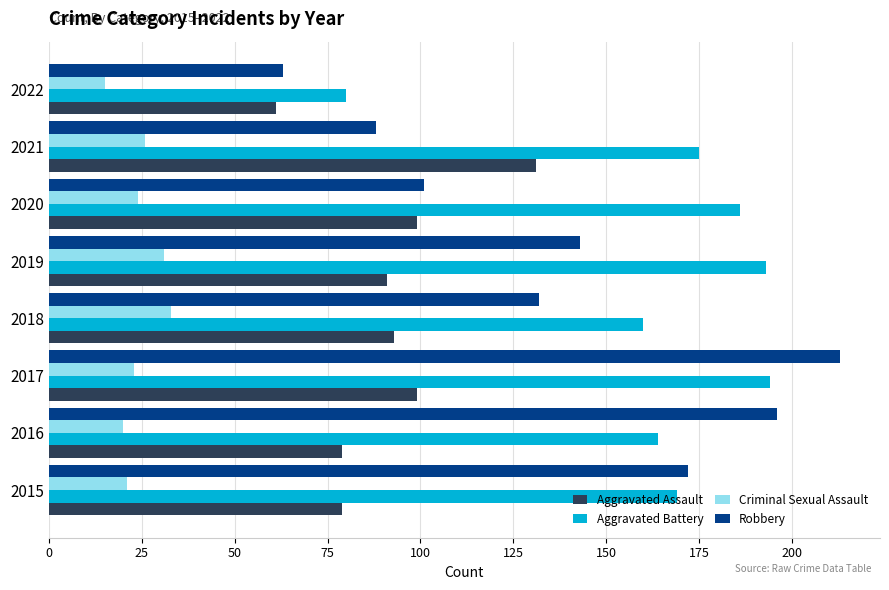

Which label corresponds to the largest value in the chart?

2017